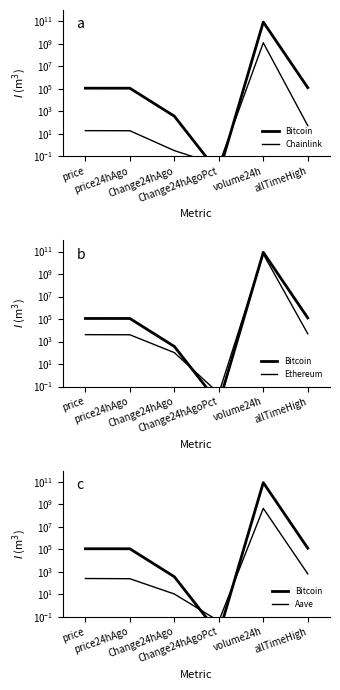

What is the label of the 3rd point from the left?

Change24hAgo